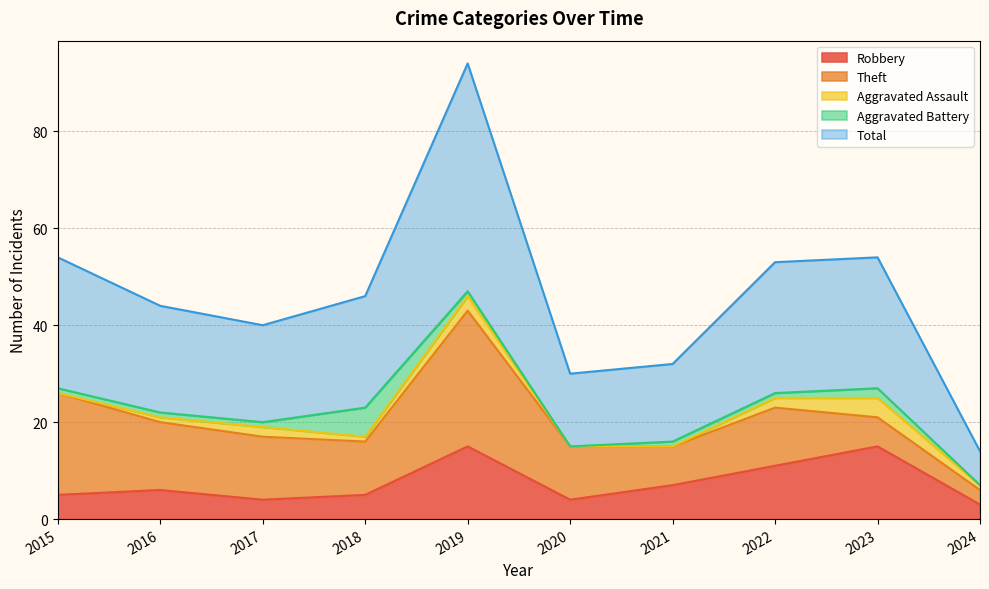

Reading left to right, extract all data points from this chart.

Robbery: 2015=5	2016=6	2017=4	2018=5	2019=15	2020=4	2021=7	2022=11	2023=15	2024=3
Theft: 2015=21	2016=14	2017=13	2018=11	2019=28	2020=11	2021=8	2022=12	2023=6	2024=3
Aggravated Assault: 2015=0	2016=1	2017=2	2018=1	2019=3	2020=0	2021=0	2022=2	2023=4	2024=1
Aggravated Battery: 2015=1	2016=1	2017=1	2018=6	2019=1	2020=0	2021=1	2022=1	2023=2	2024=0
Total: 2015=27	2016=22	2017=20	2018=23	2019=47	2020=15	2021=16	2022=27	2023=27	2024=7